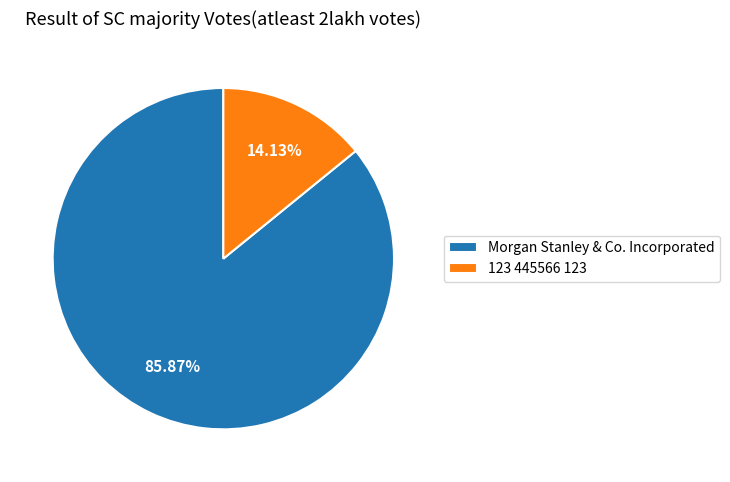

How many segments does this pie chart have?

2